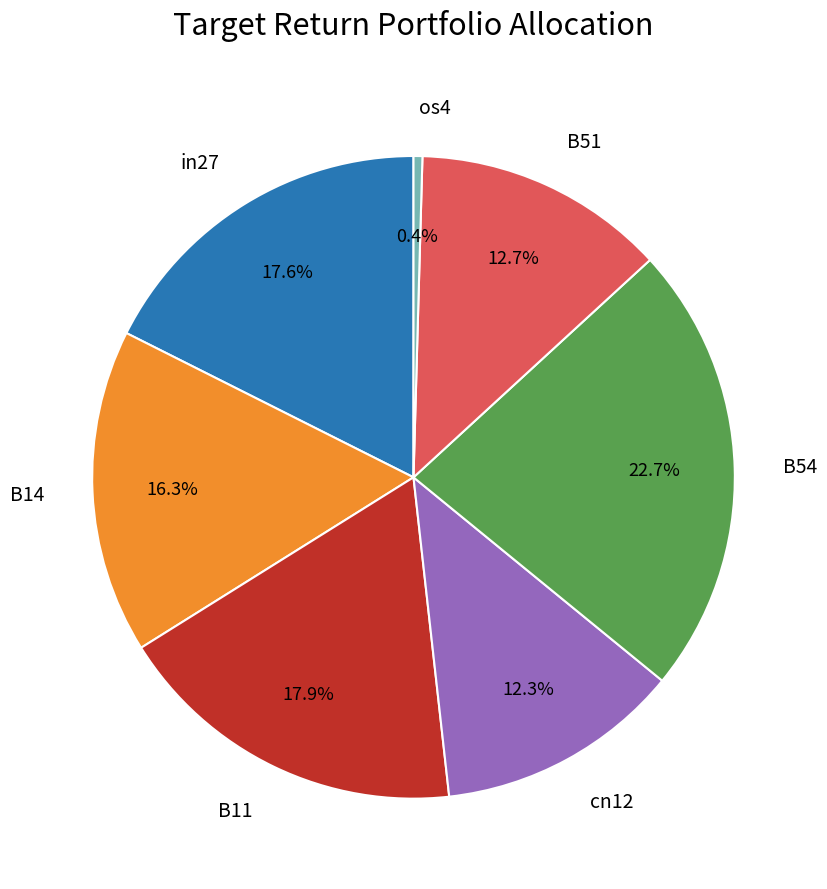

To the nearest percent, what is the difference between the largest and smallest slice percentages?

22%